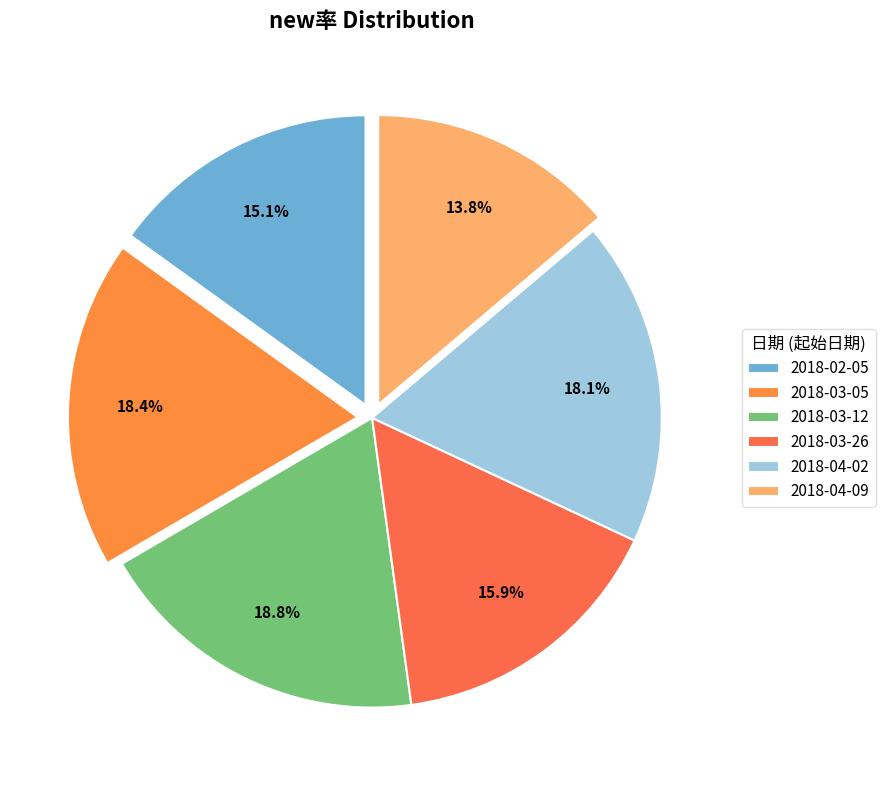

Is there any slice that represents more than half of the pie?

No